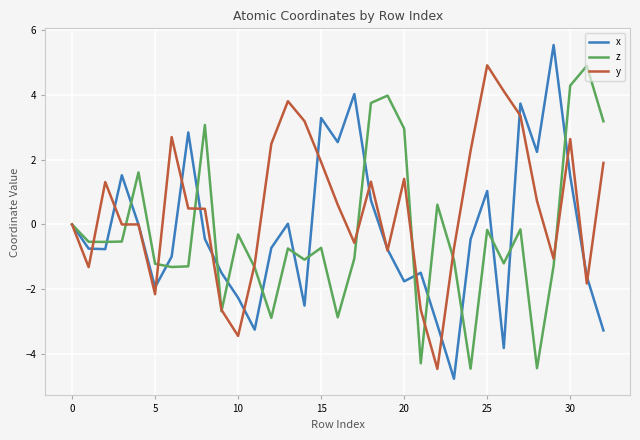

What is the smallest value displayed?

-4.8